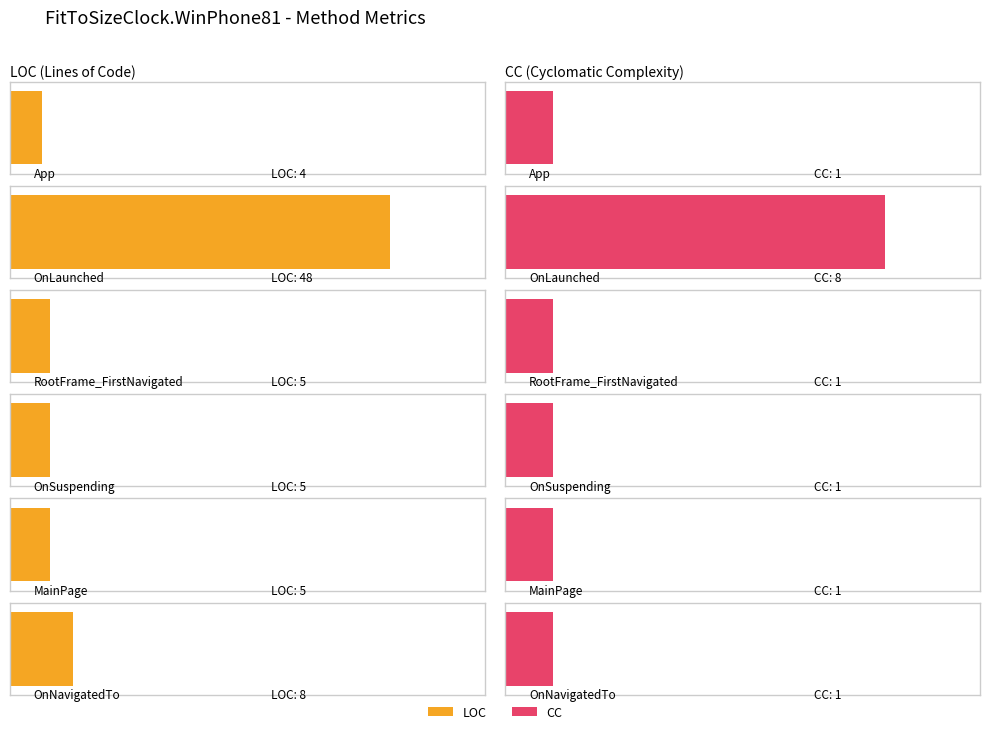

Which series changed the most between OnSuspending and MainPage?

LOC